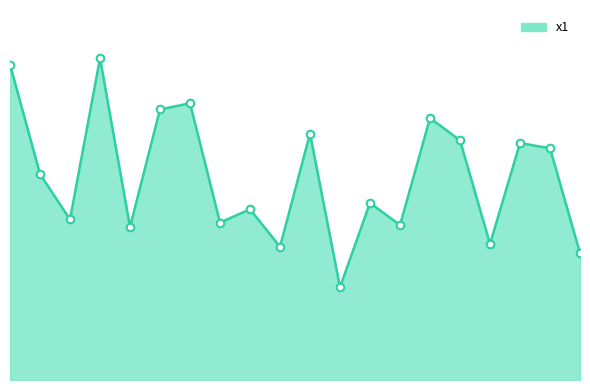

Is this an area chart (filled region under the line)?

Yes